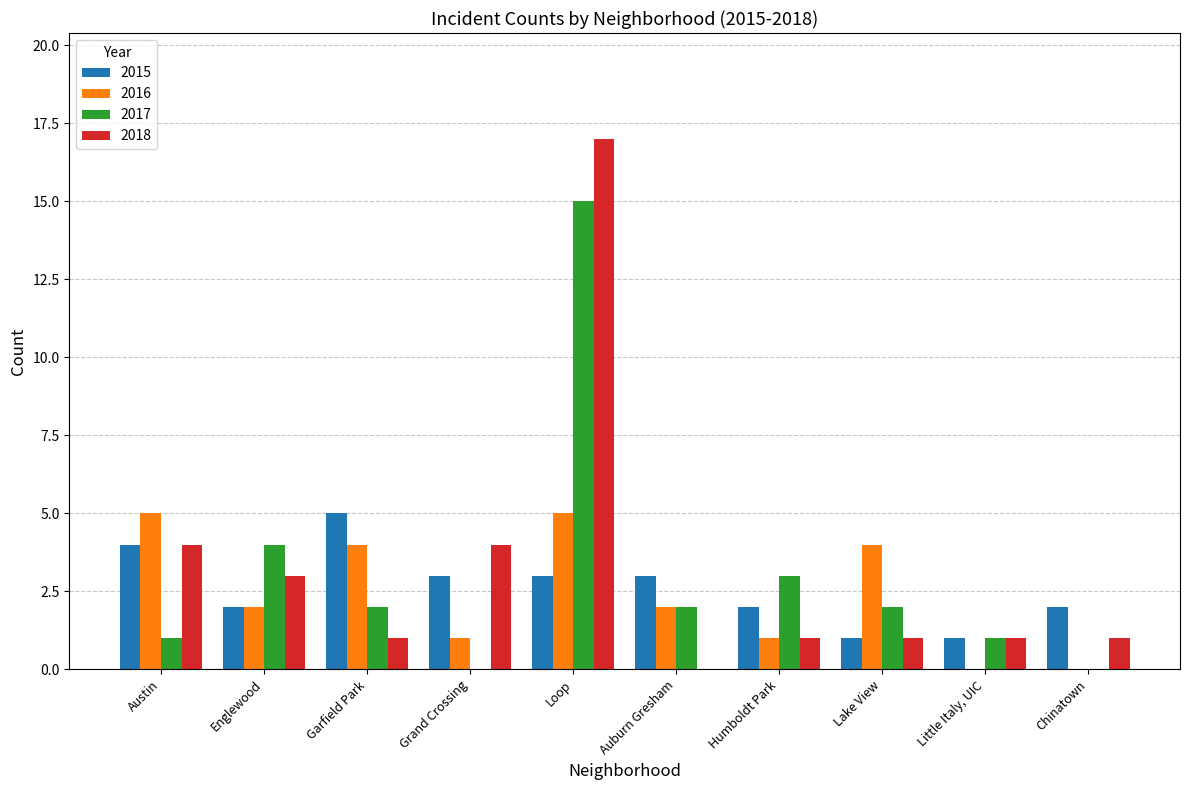

Which series changed the most between Humboldt Park and Little Italy, UIC?

2017